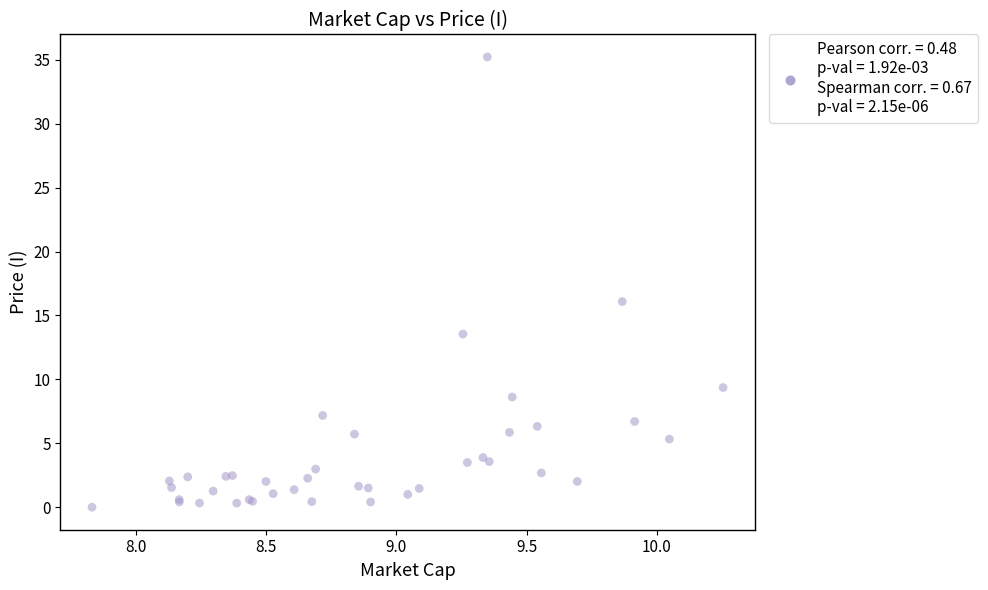

What Y value in the scatter plot is closest to 17?

16.1